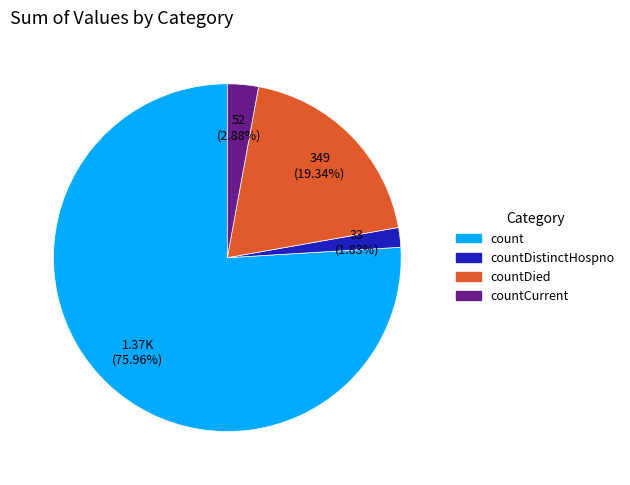

Between countCurrent and countDied, which is larger?

countDied